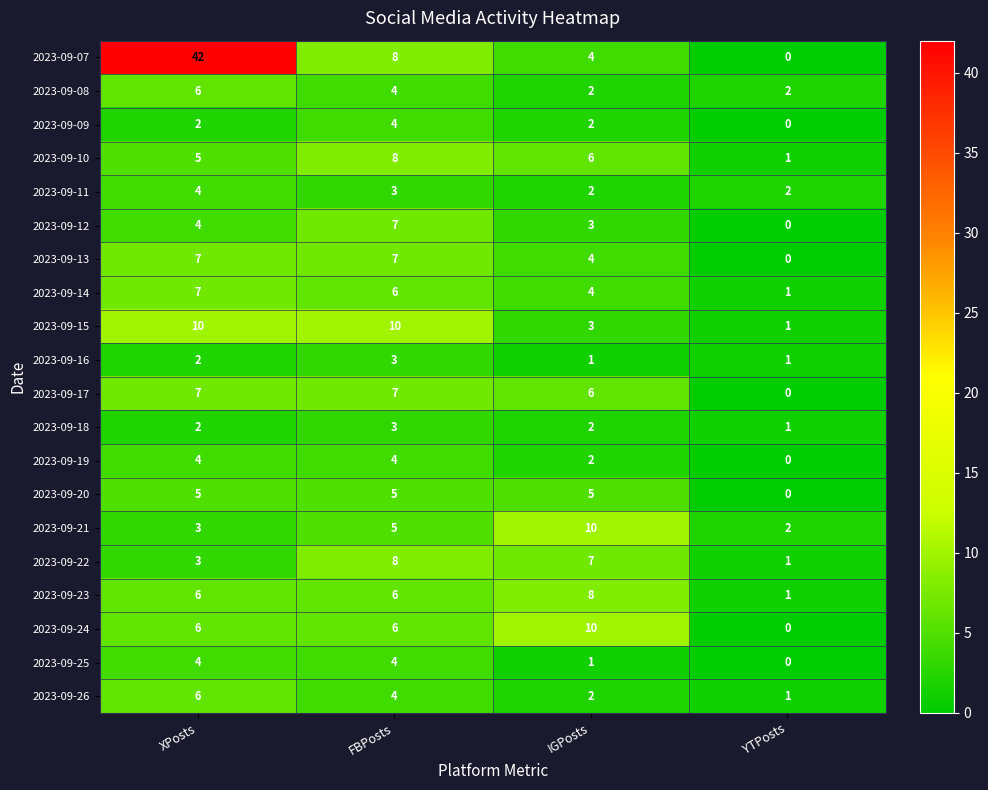

Which label corresponds to the largest value in the chart?

XPosts